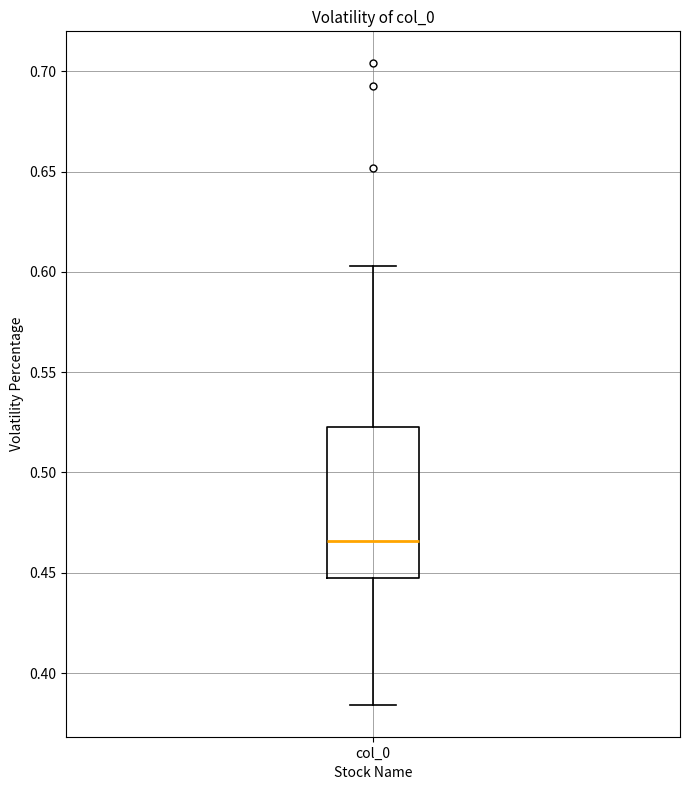

Where does the median line of the box for col_0 sit on the y-axis? The values are not printed on the chart, so give them approximately, as read against the axis.

0.465